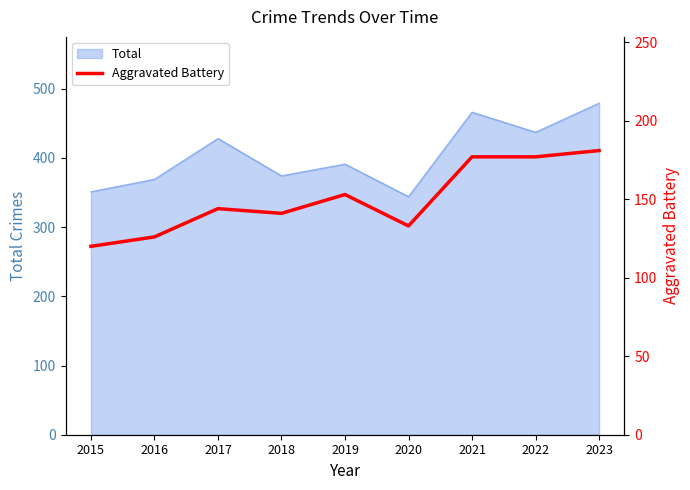

Between 2018 and 2022, which is larger?

2022